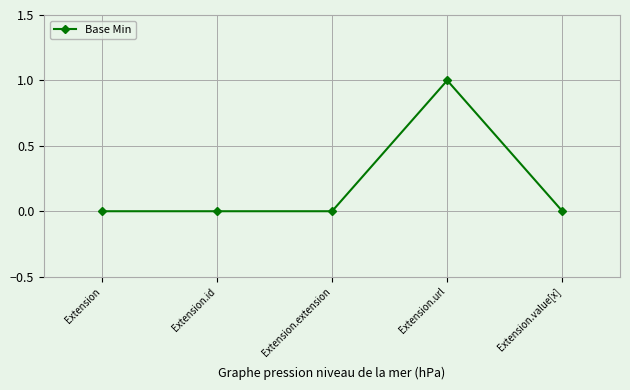

At which category does the chart reach its peak across all series?

Extension.url